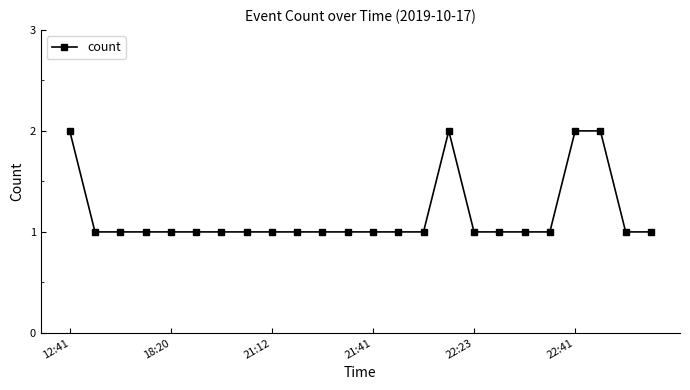

What is the difference between the maximum and minimum values?

1